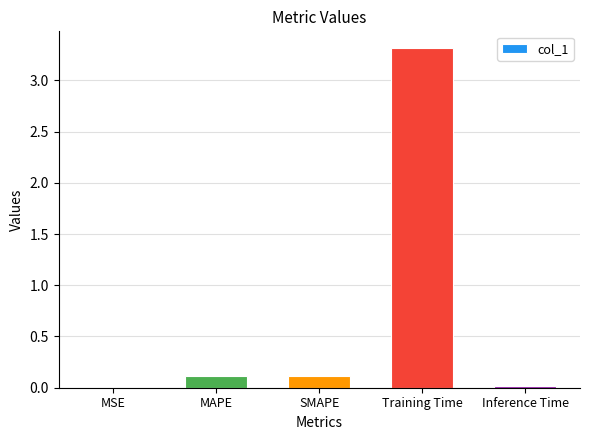

Is it true that the value at MSE is 0.0?

True